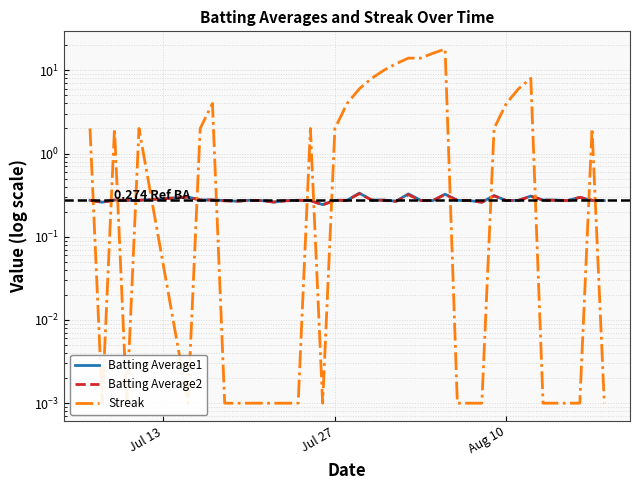

After their last crossing, which series has the higher values: Streak or Batting Average2?

Batting Average2